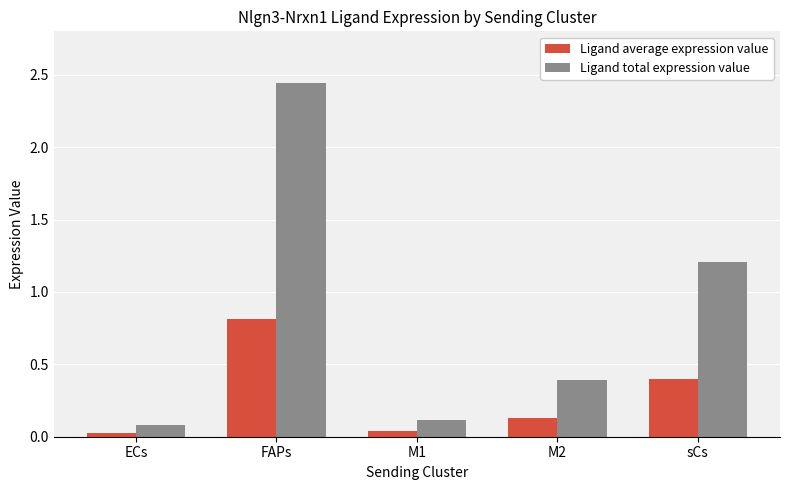

The value of Ligand total expression value at M1 is 0.1. True or false?

True